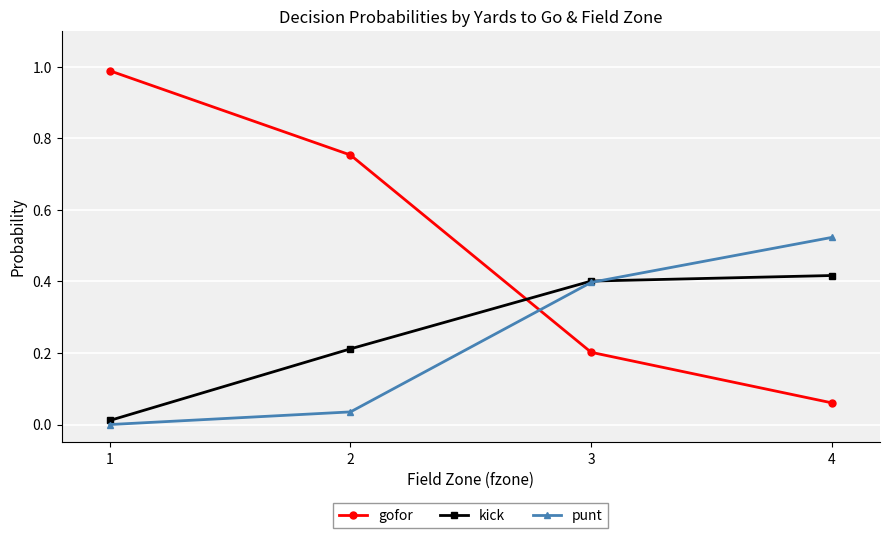

Which series has the largest total across all categories?

gofor